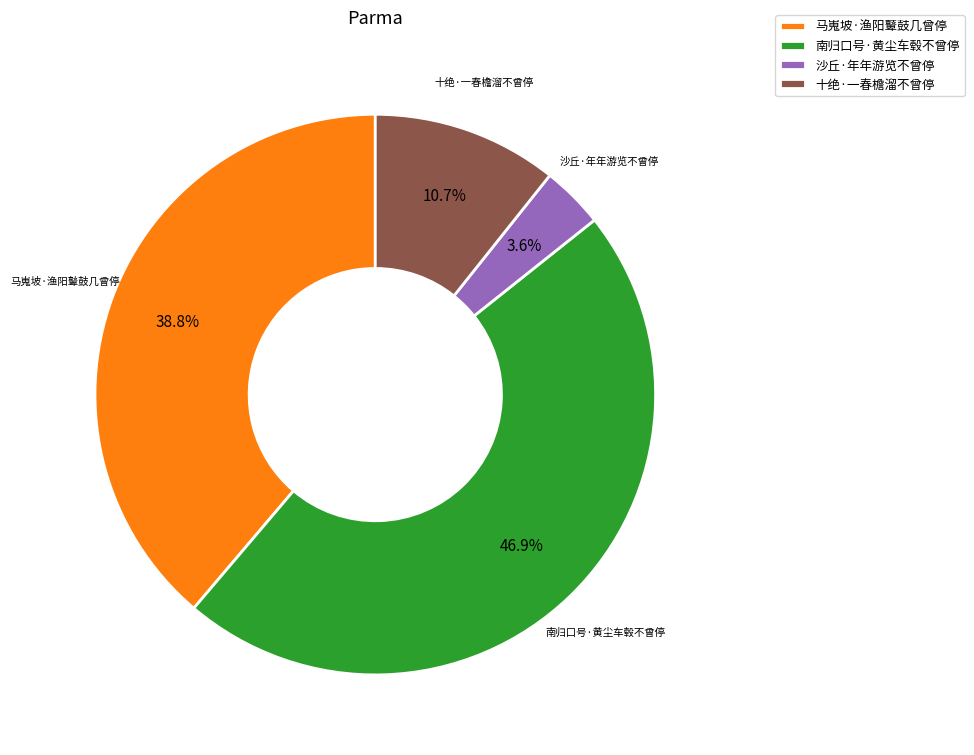

The 十绝·一春檐溜不曾停 slice represents 11% of the pie. True or false?

True